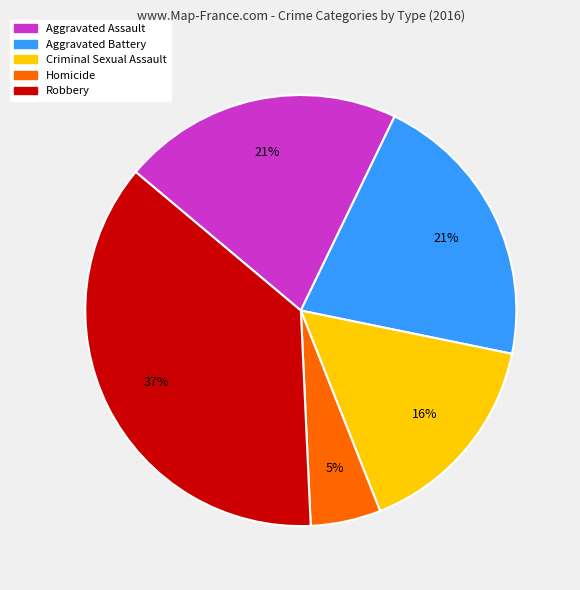

Is there any slice that represents more than half of the pie?

No